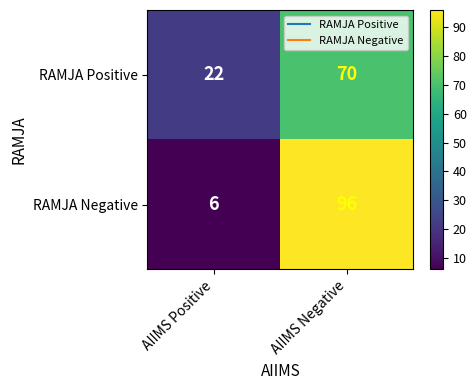

What is the difference between the RAMJA Positive values at AIIMS Negative and AIIMS Positive?

48